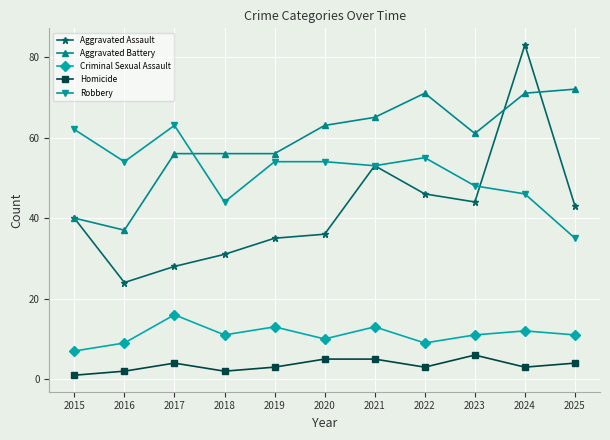

How many data points in Aggravated Battery are less than 61?

5